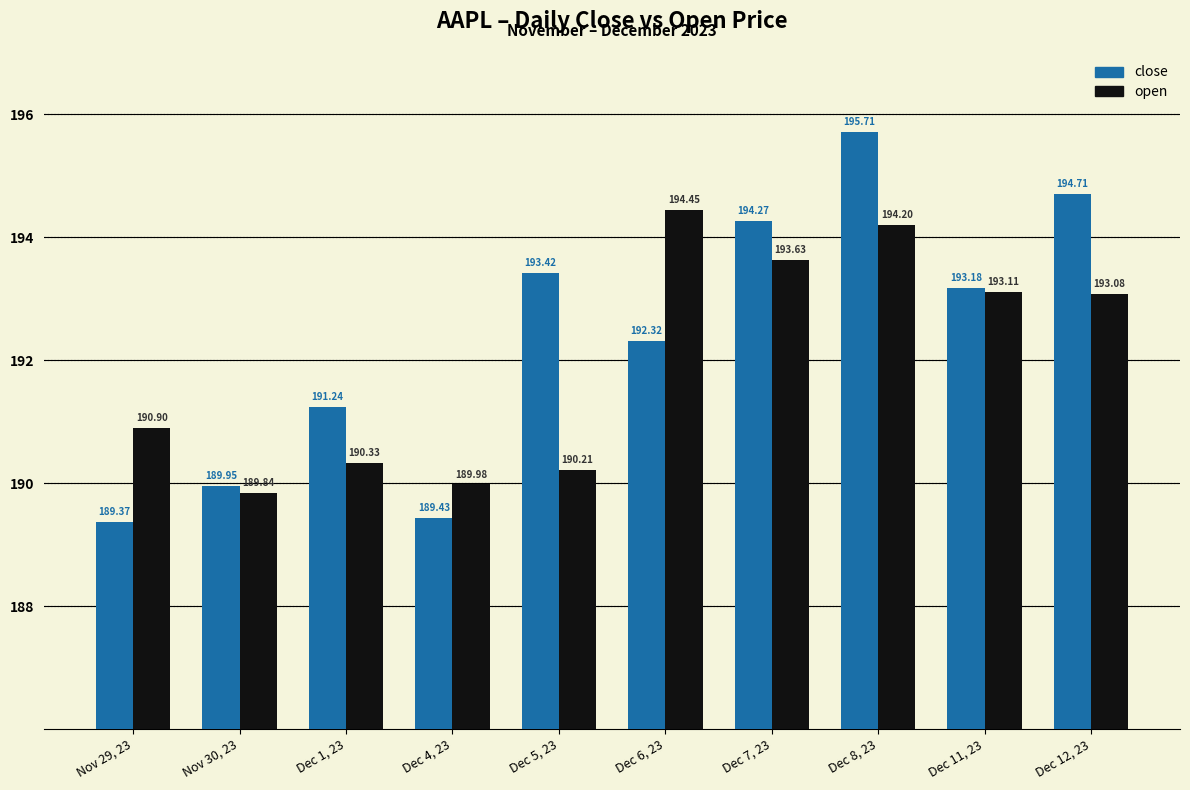

The value of open at Nov 29, 23 is 190.9. True or false?

True